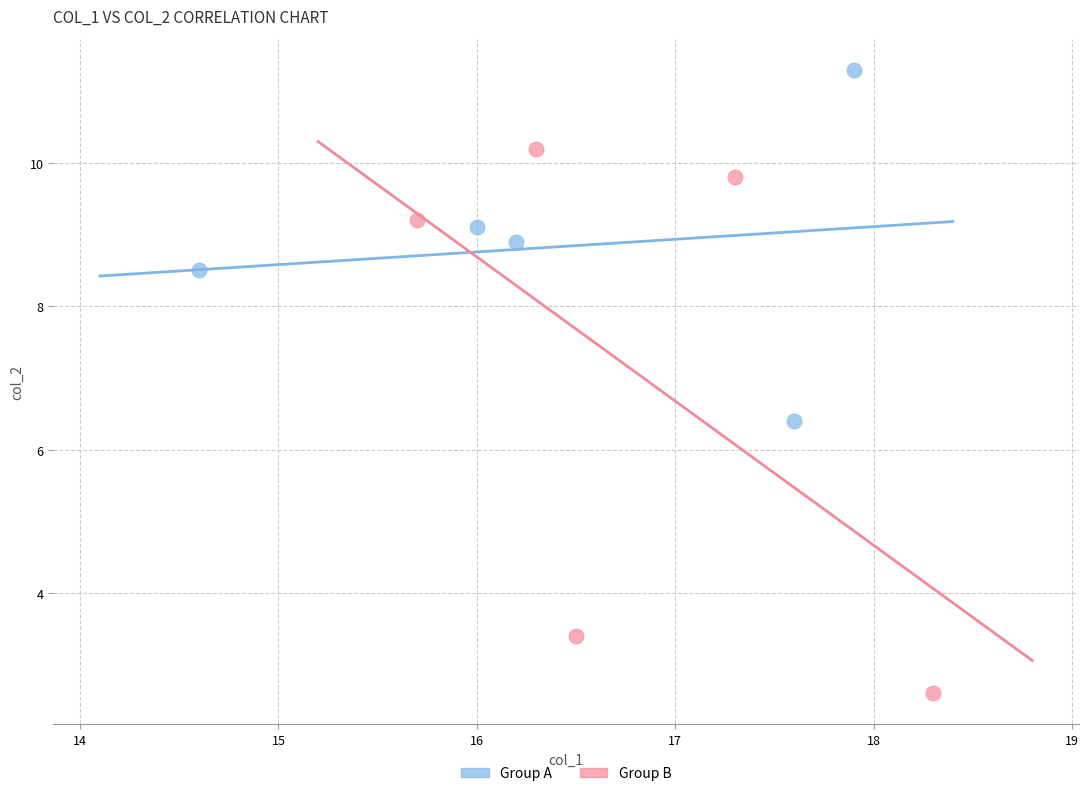

Which series contains the highest Y value?

Group A